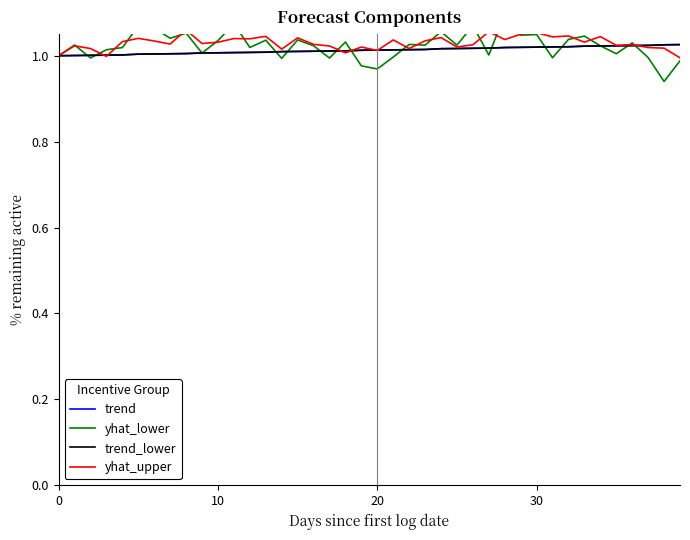

At which category is the sum across all series the highest?

28